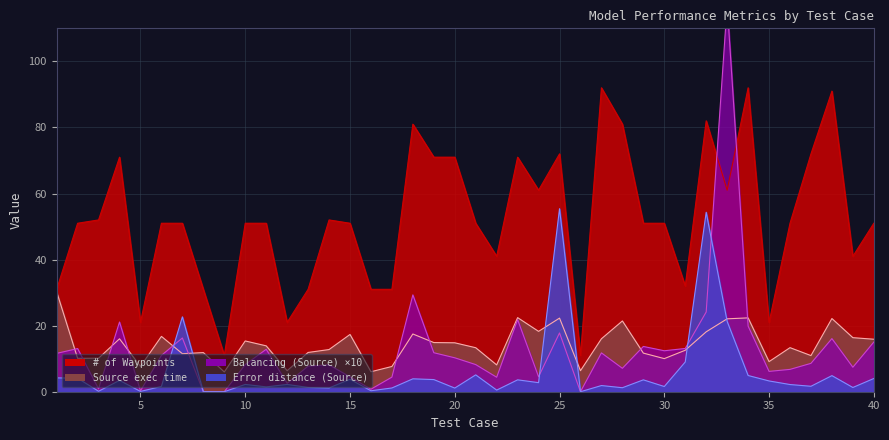

How many times do Source exec time and Balancing (Source) cross each other?

10